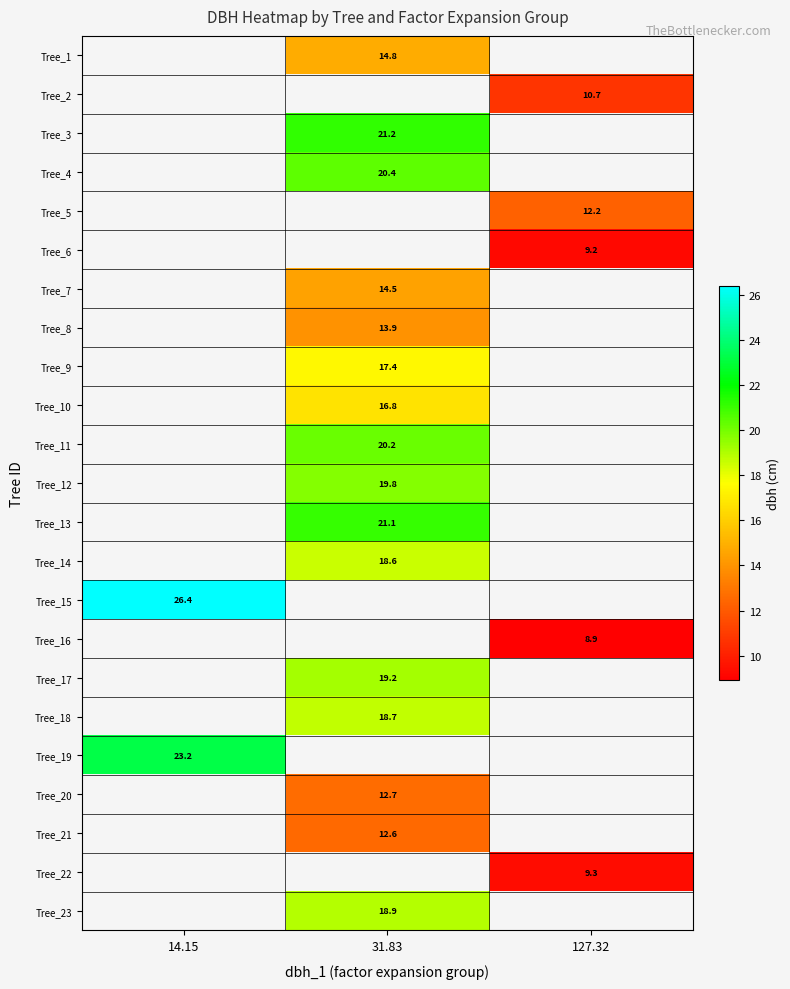

Is the value of Tree_12 at 31.83 greater than the value of Tree_13 at 31.83?

No